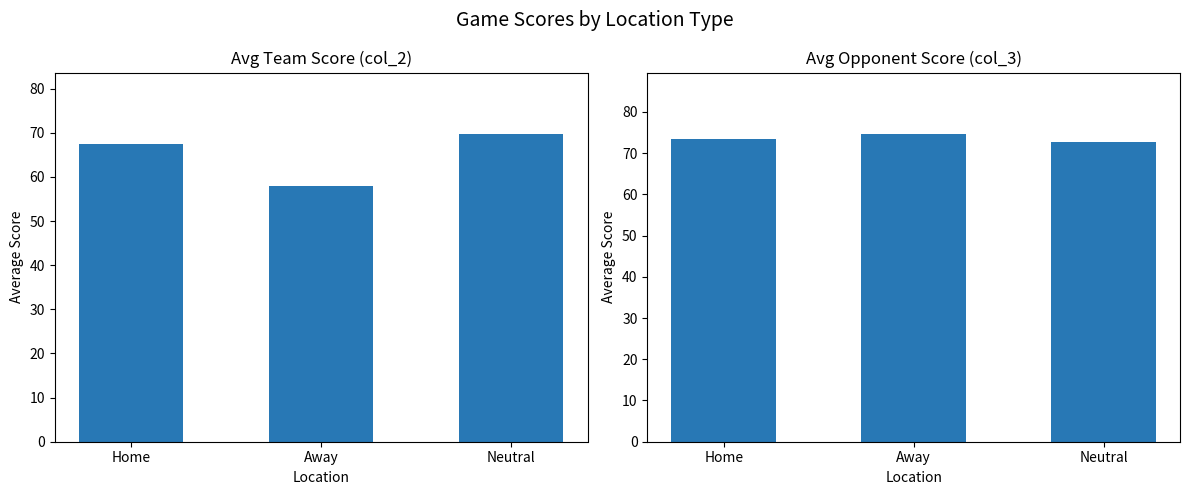

At which category is the sum across all series the highest?

Neutral